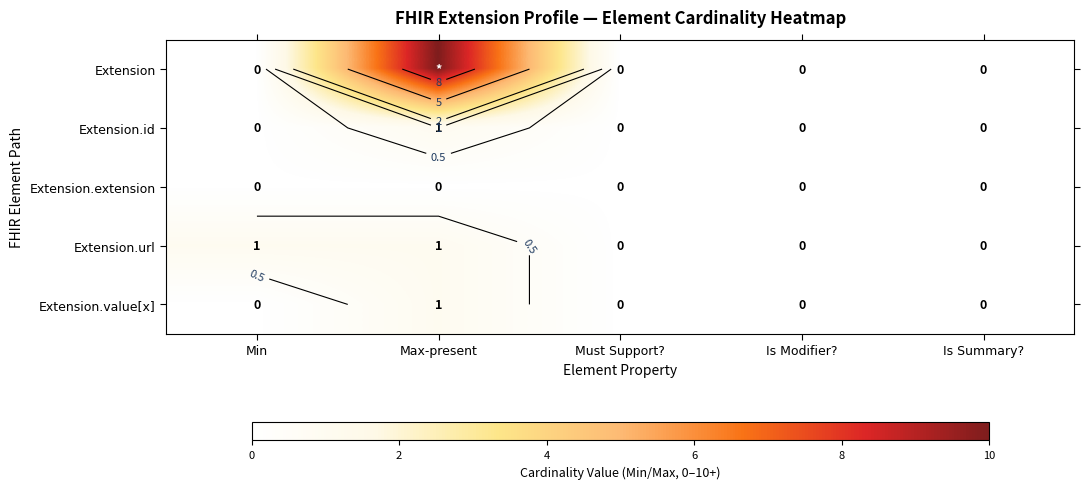

What is the difference between the maximum and minimum values in the Extension.value[x] series?

1